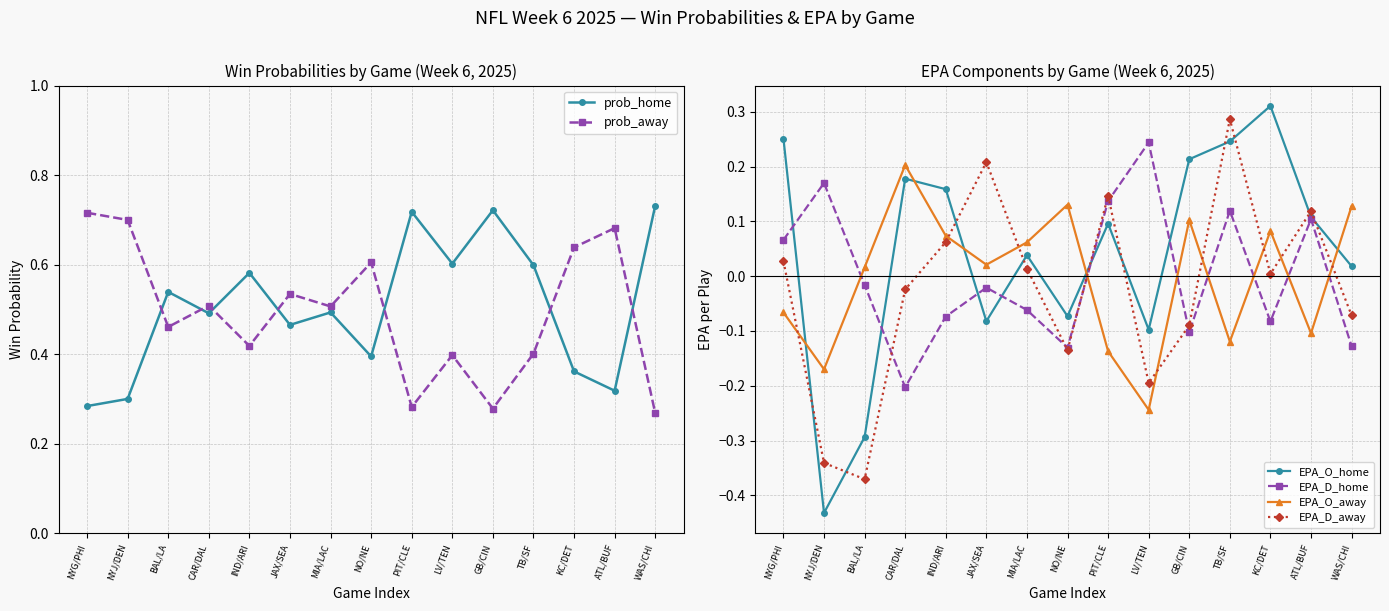

What is the highest value of the EPA_D_away series?

0.3